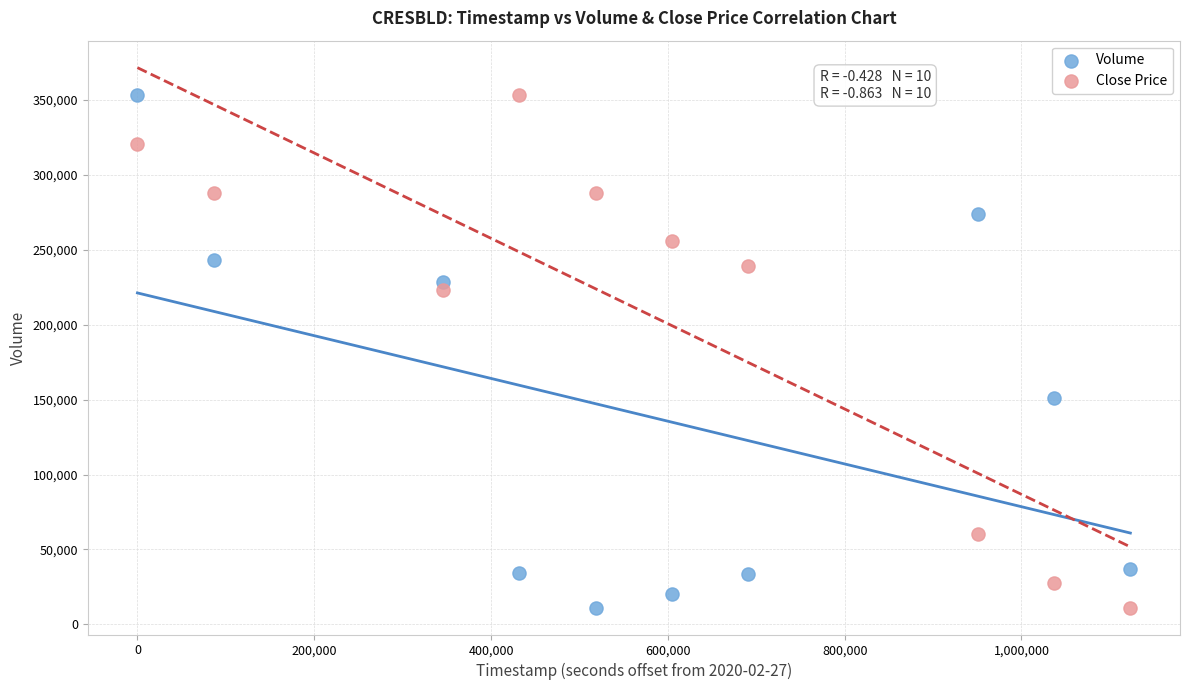

What are all the series names shown in the legend?

Volume, Close Price